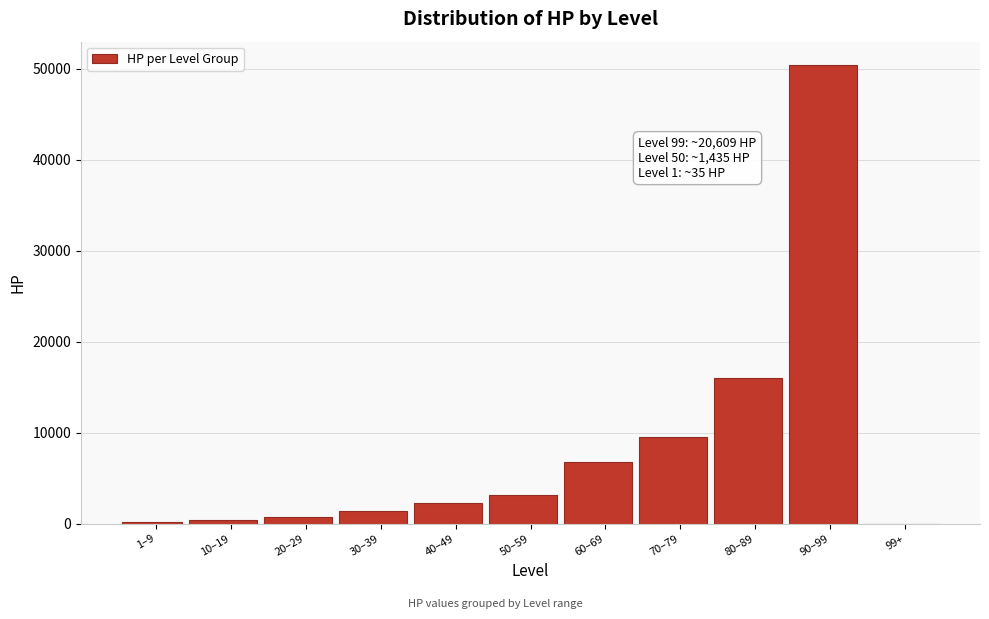

Between 80–89 and 50–59, which is larger?

80–89